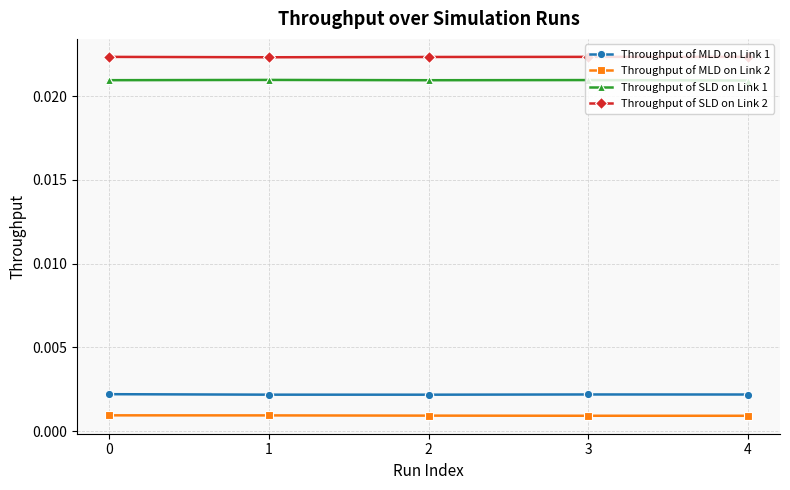

Count the Throughput of MLD on Link 1 values in the range 0 to 1.

5